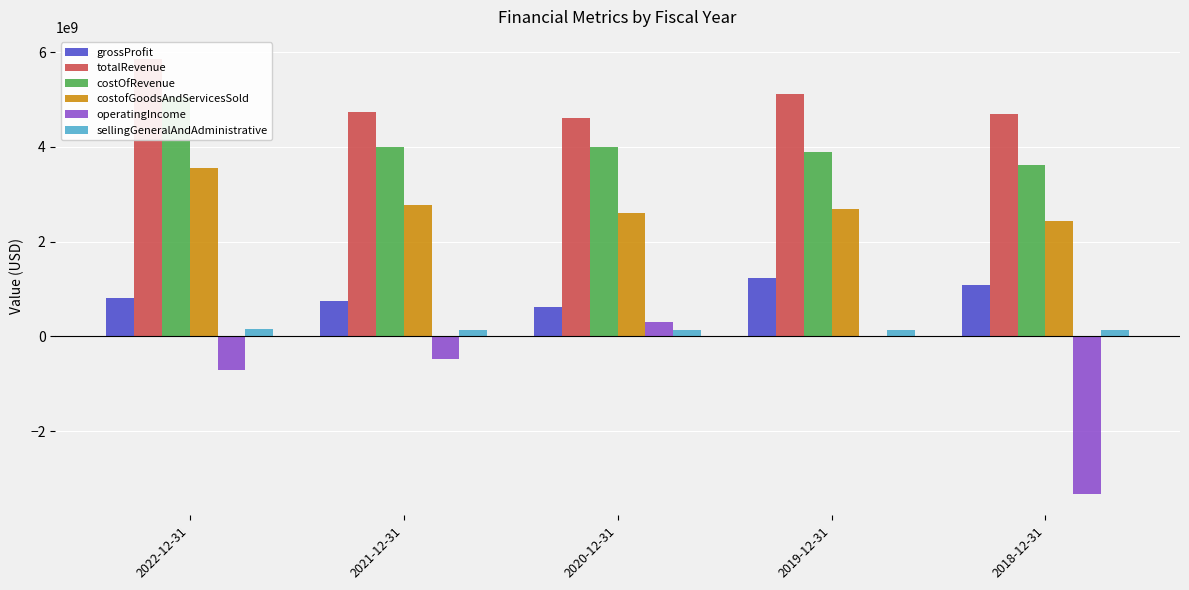

At 2018-12-31, list the series in order from largest to smallest.

totalRevenue, costOfRevenue, costofGoodsAndServicesSold, grossProfit, sellingGeneralAndAdministrative, operatingIncome